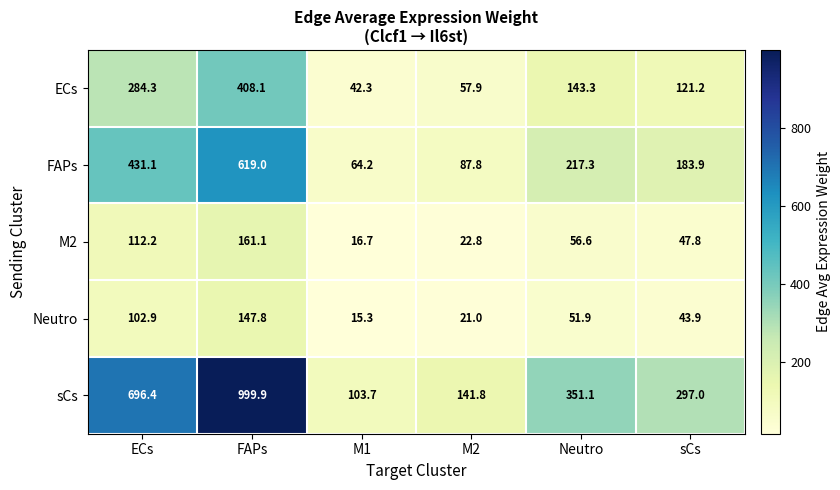

Which series has the largest range (max minus min)?

sCs